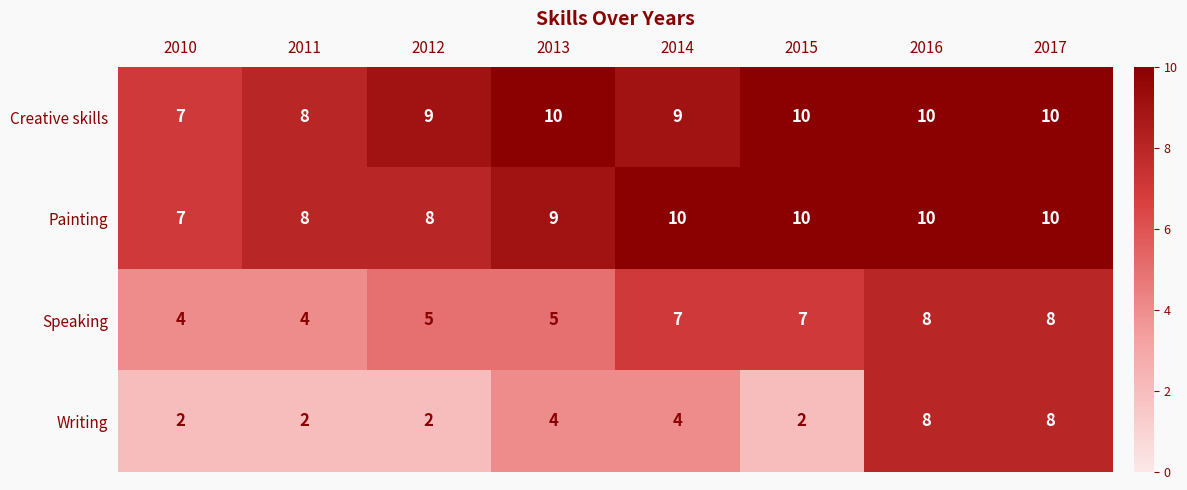

Which series changed the most between 2012 and 2013?

Writing